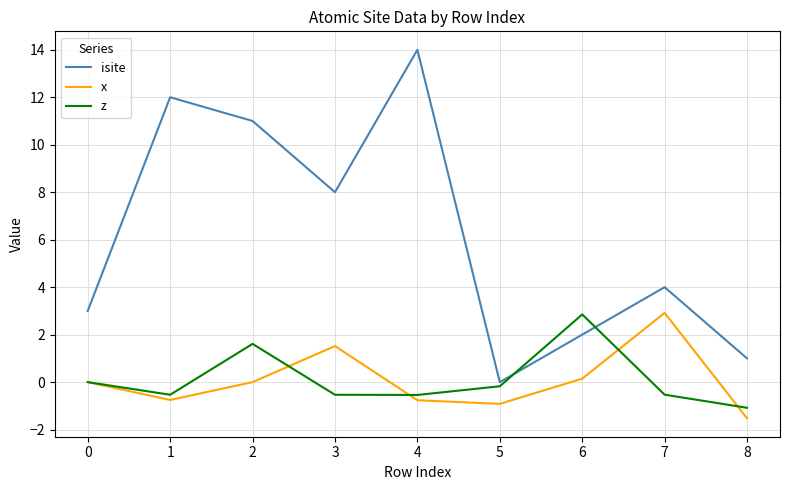

How many lines are shown in the chart?

3